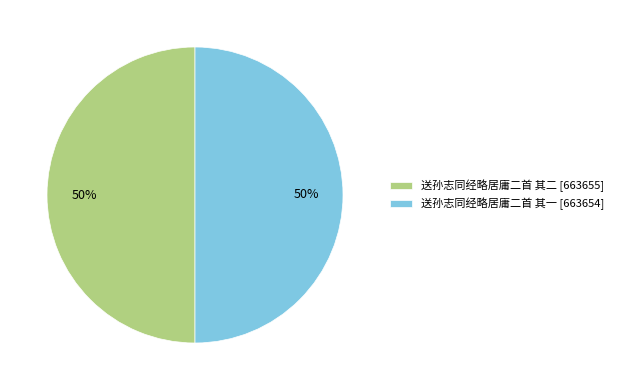

To the nearest percent, what portion does 送孙志同经略居庸二首 其二 represent?

50%